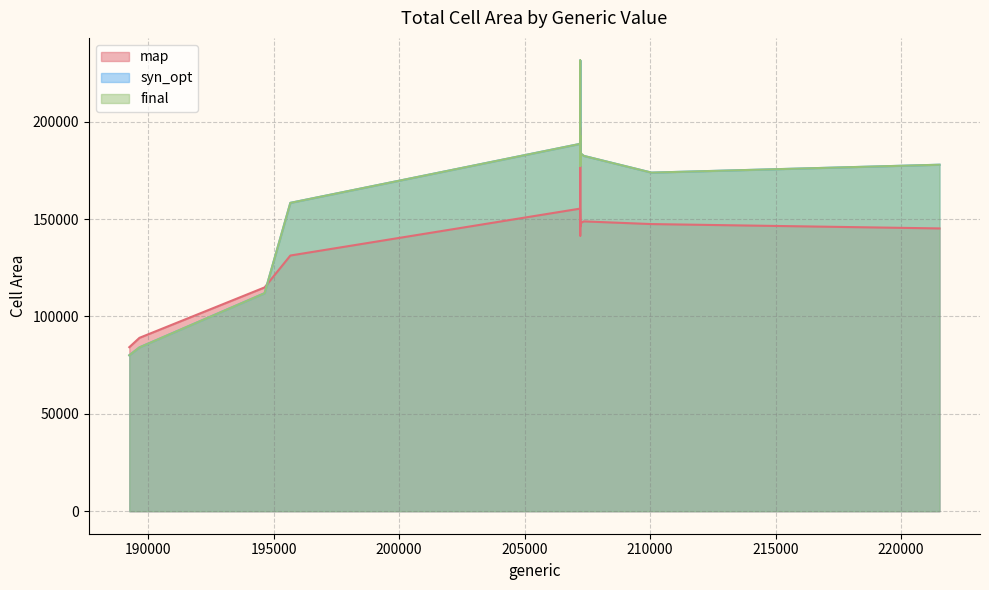

What is the value of the final point at the 11th from the left?

177338